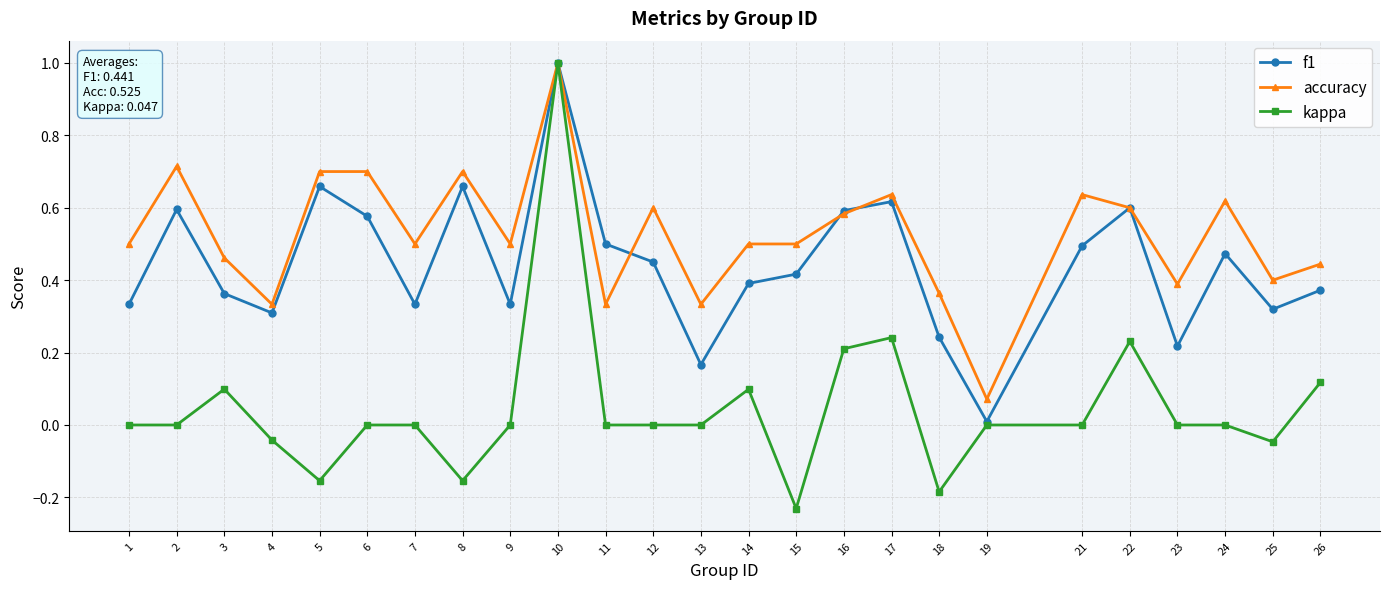

At which category does accuracy reach its first local peak?

2